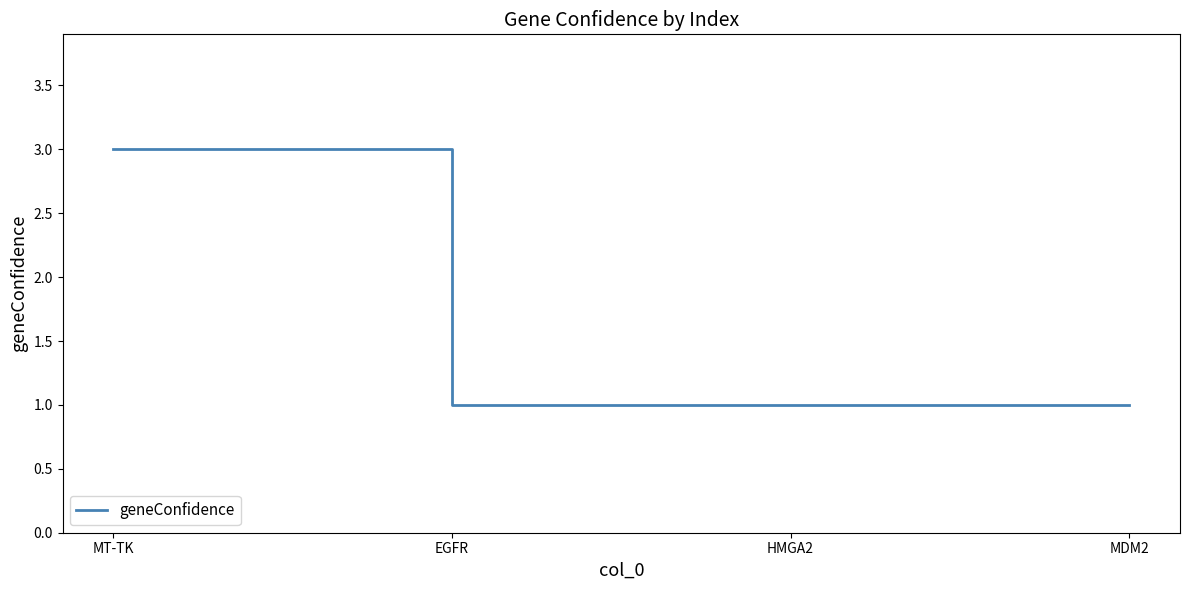

What position from the right is MT-TK?

4